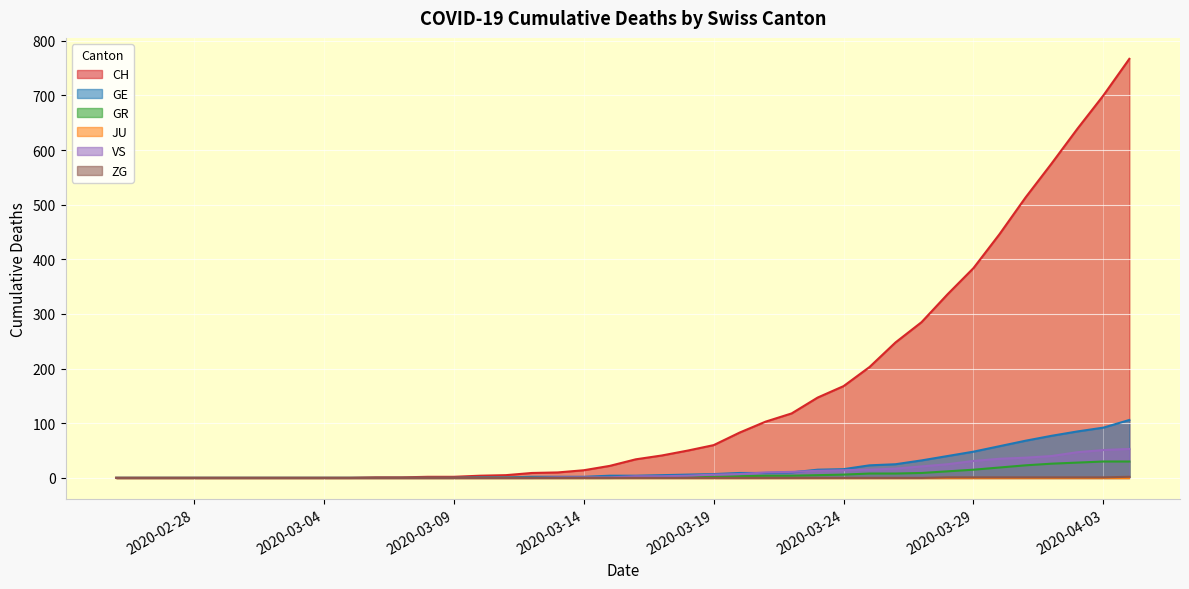

List the labels in order of VS value, smallest first.

2020-02-25, 2020-02-26, 2020-02-27, 2020-02-28, 2020-02-29, 2020-03-01, 2020-03-02, 2020-03-03, 2020-03-04, 2020-03-05, 2020-03-06, 2020-03-07, 2020-03-08, 2020-03-09, 2020-03-10, 2020-03-11, 2020-03-12, 2020-03-13, 2020-03-14, 2020-03-15, 2020-03-16, 2020-03-17, 2020-03-18, 2020-03-19, 2020-03-20, 2020-03-21, 2020-03-22, 2020-03-23, 2020-03-24, 2020-03-25, 2020-03-26, 2020-03-27, 2020-03-28, 2020-03-29, 2020-03-30, 2020-03-31, 2020-04-01, 2020-04-02, 2020-04-03, 2020-04-04